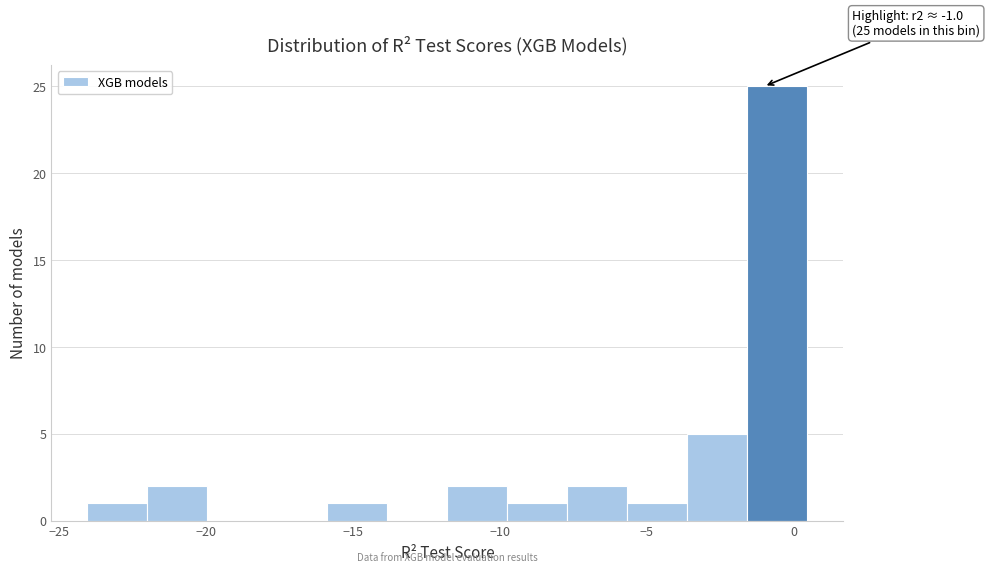

Which range on the x-axis has the tallest bar?

-1.5 to 0.5